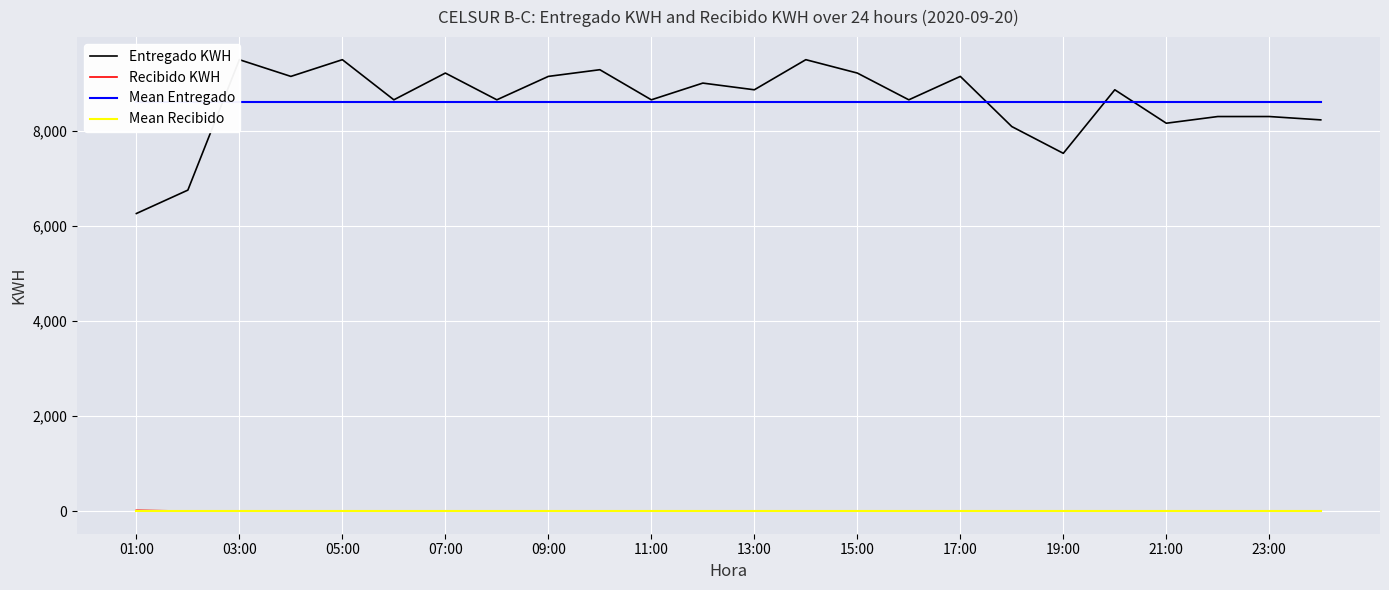

List the series in order of their peak value, highest first.

Entregado KWH, Mean Entregado, Recibido KWH, Mean Recibido